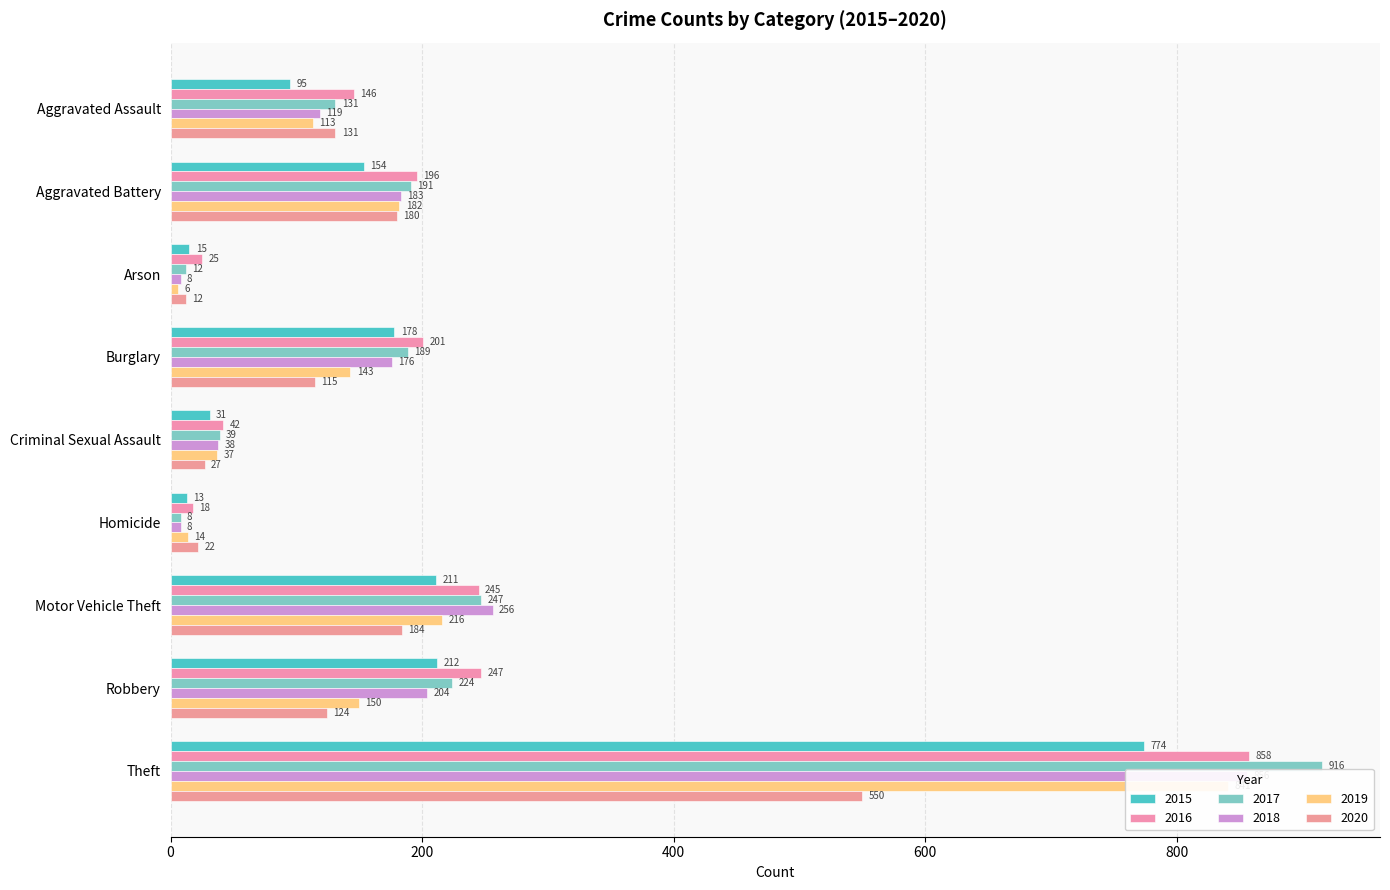

Is it true that 2018 equals 235 at Burglary?

False